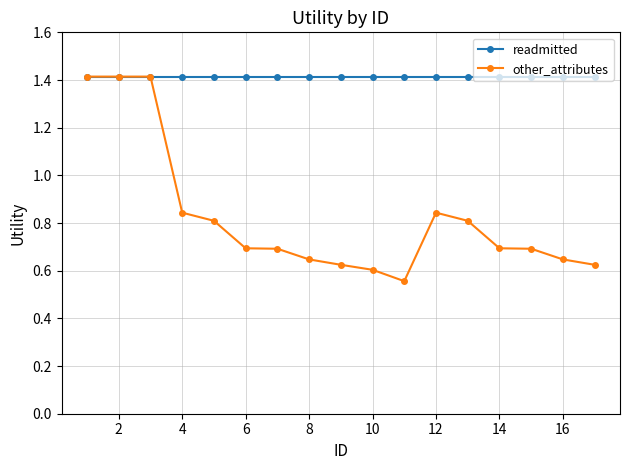

Which series has the largest total across all categories?

readmitted